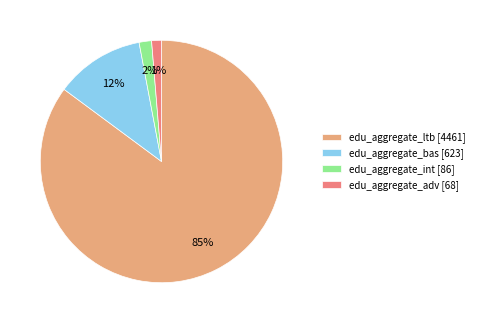

Is it true that edu_aggregate_bas [623] is 1% of the pie?

False